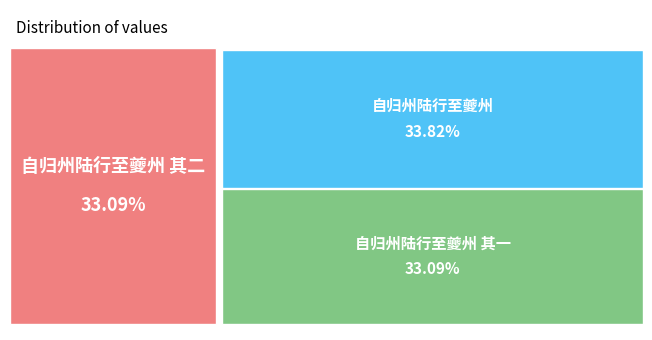

Which category has the smallest portion of the pie?

自归州陆行至夔州 其一